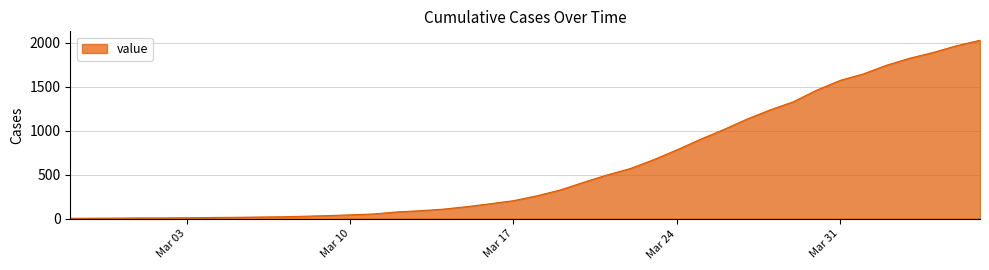

What is the difference between the maximum and minimum values?

2021